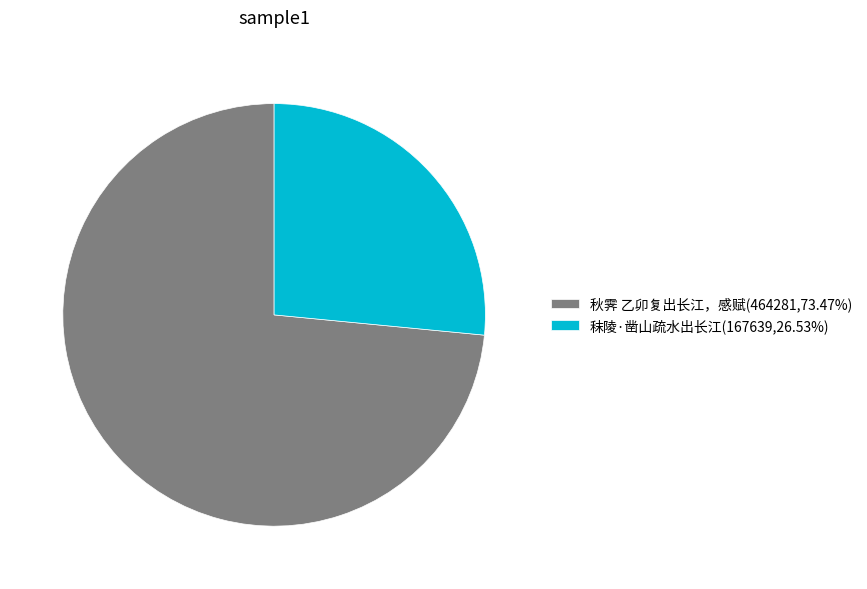

Which category accounts for the majority?

秋霁 乙卯复出长江，感赋